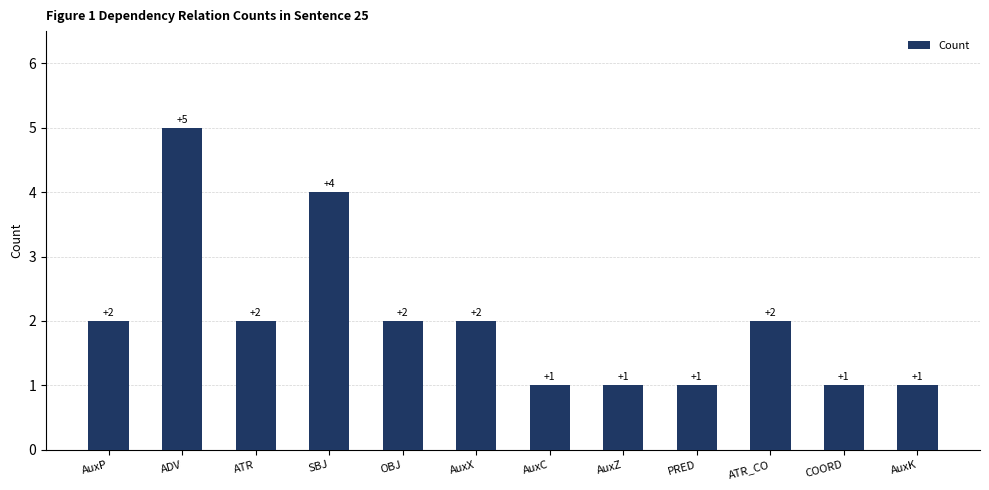

Is it true that the value at OBJ is 2?

True